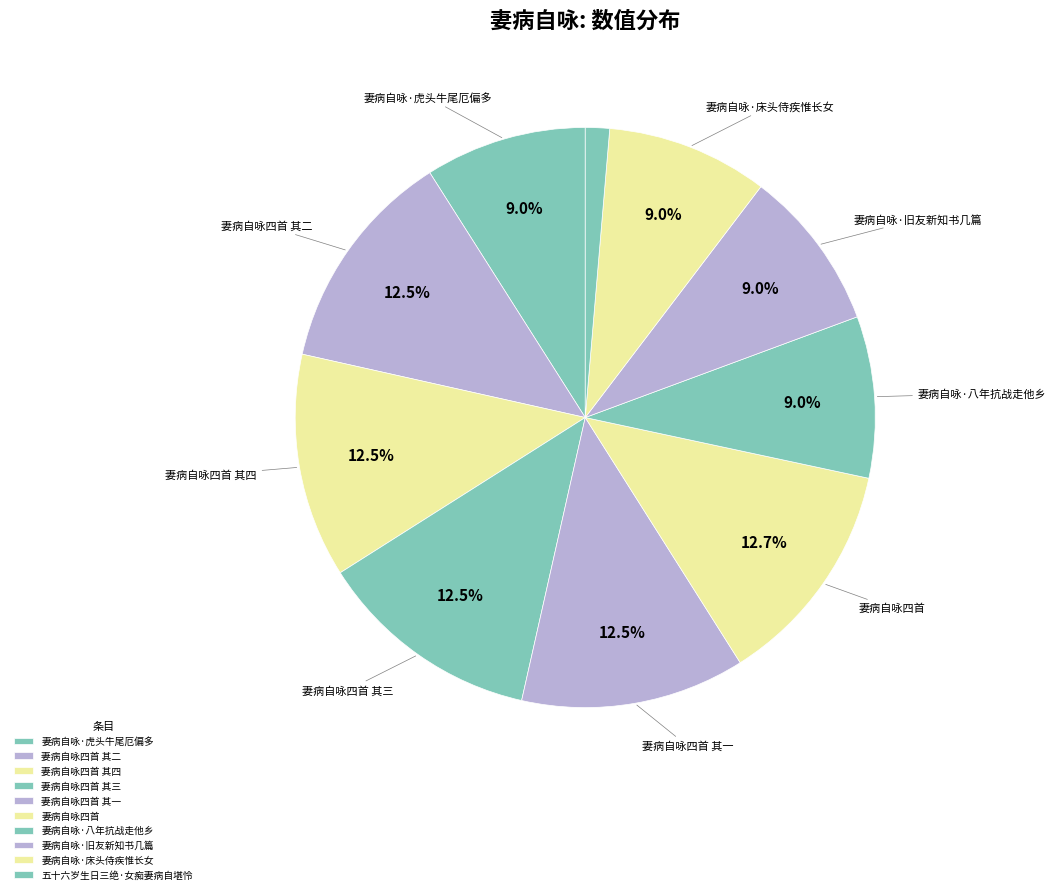

Is it true that 妻病自咏·床头侍疾惟长女 is 9% of the pie?

True